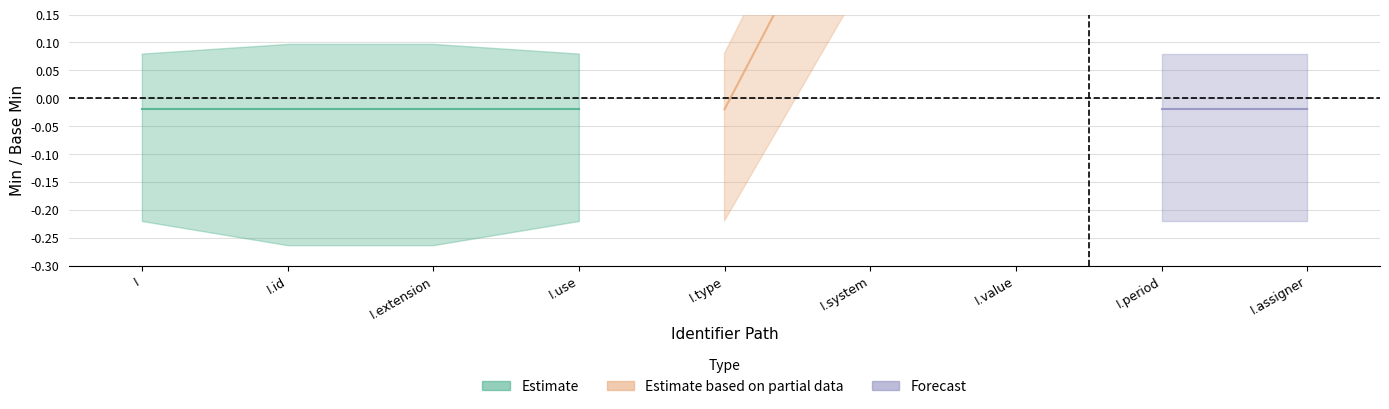

What is the label of the 4th point from the right?

Identifier.system